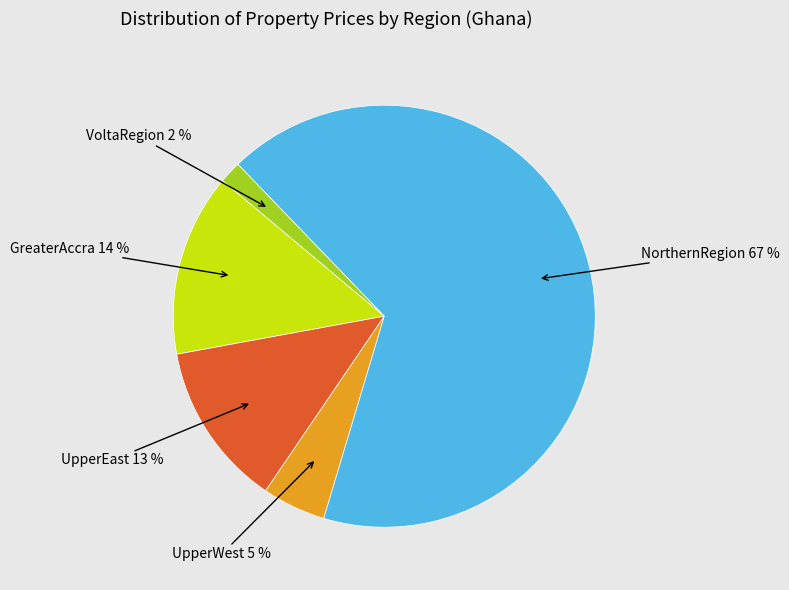

Is there any slice that represents more than half of the pie?

Yes